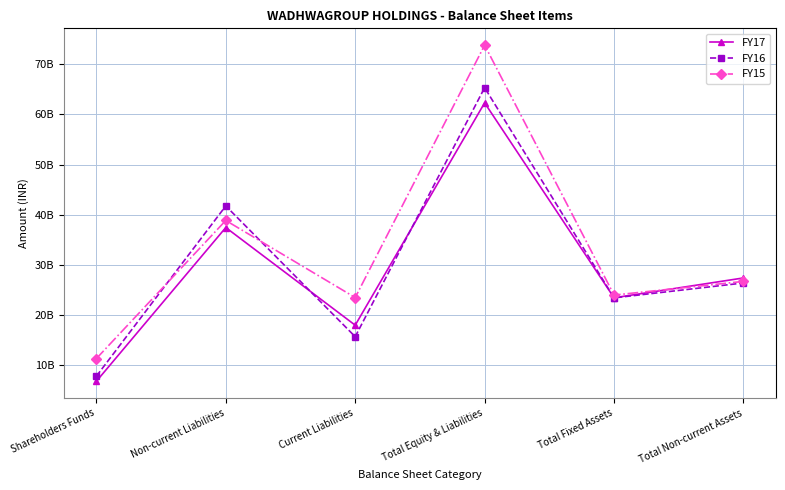

Reading left to right, what are all the values shown in this chart?

FY17: 6830459000	37464441000	18008301000	62303172000	23469368000	27421639000
FY16: 7846225000	41766625000	15716390000	65329473000	23454763000	26417091000
FY15: 11355686000	38872488000	23510908000	73800187000	24006561000	26735614000